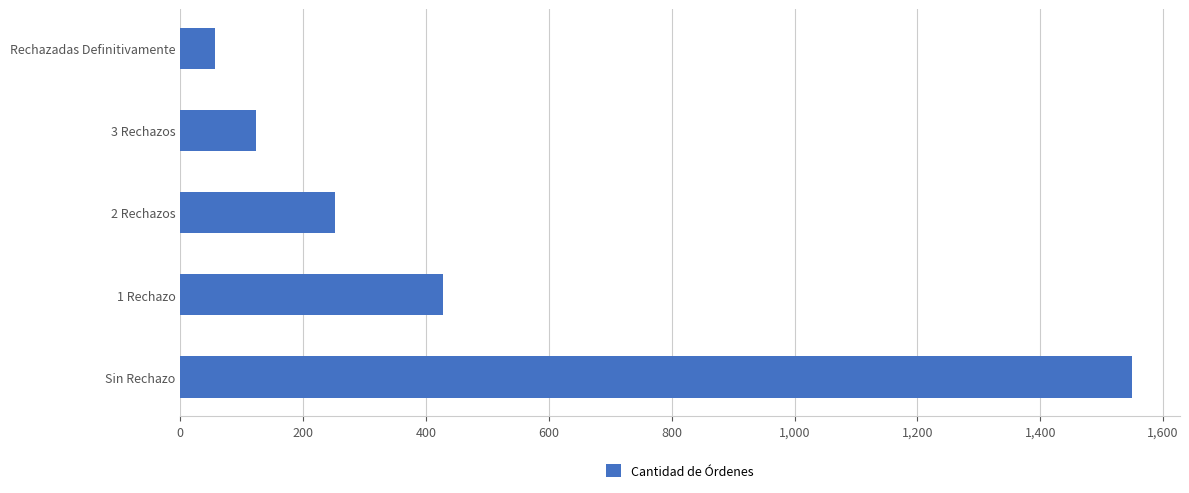

At which category does the chart reach its minimum across all series?

Rechazadas Definitivamente